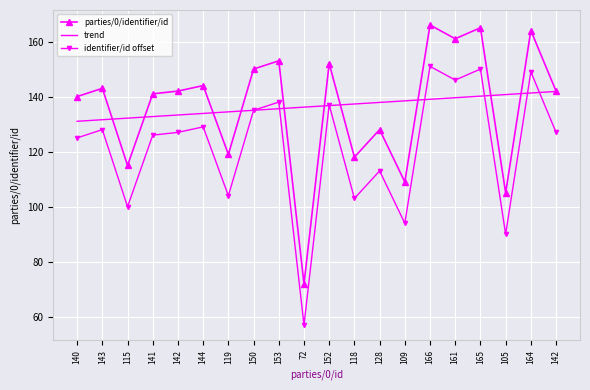

How many interior local valleys does the identifier/id offset series have?

7